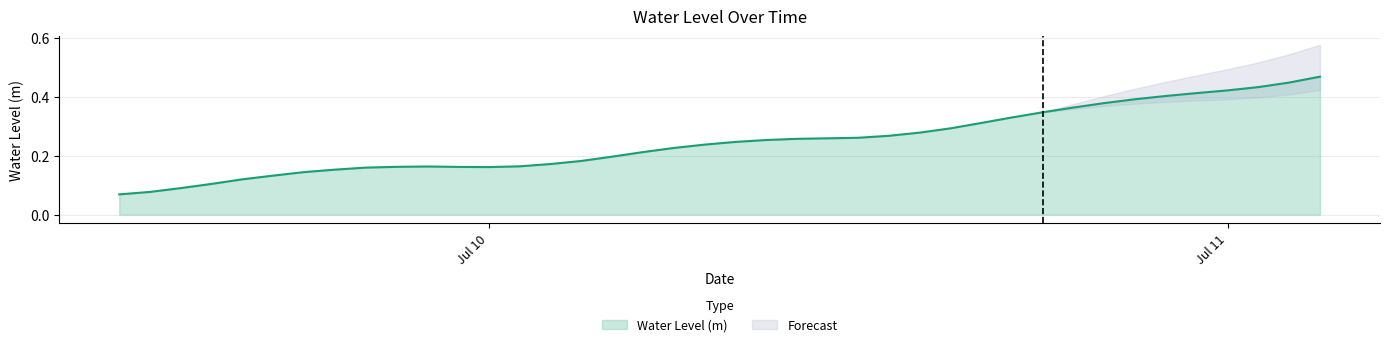

What is the label of the 33rd point from the right?

2023-07-09 19:00:00